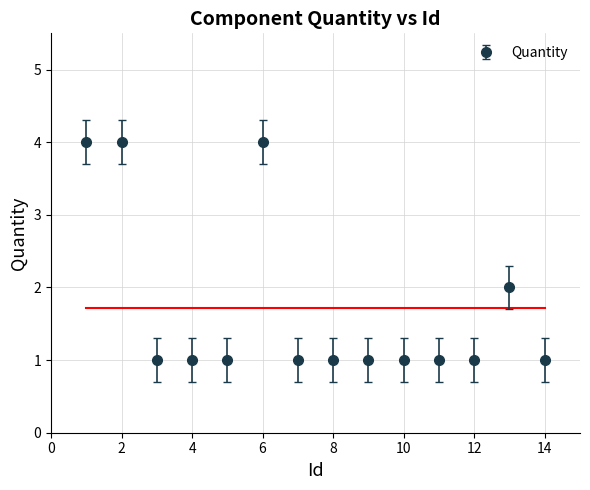

What is the value of the 8th point from the left?

1